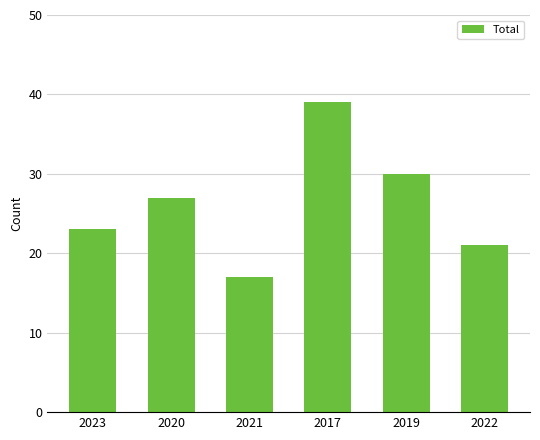

What is the smallest value displayed?

17